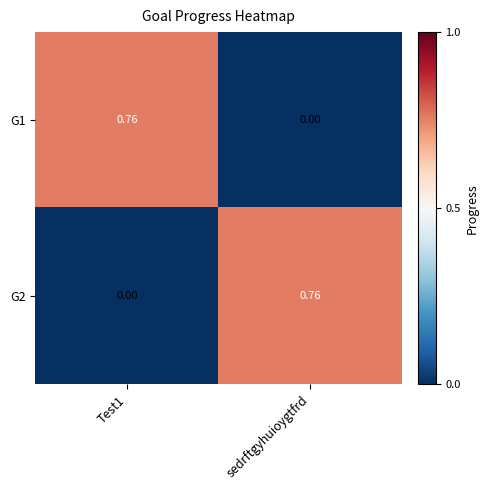

How many categories are shown in the chart?

2